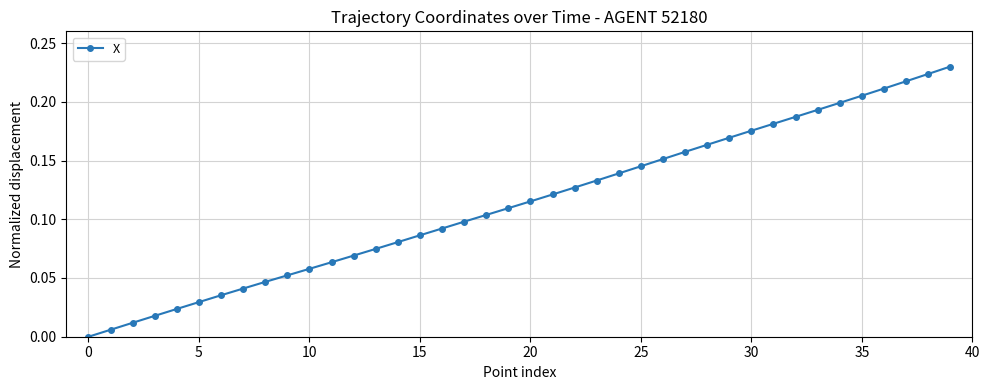

What is the sum of all values?

4.5